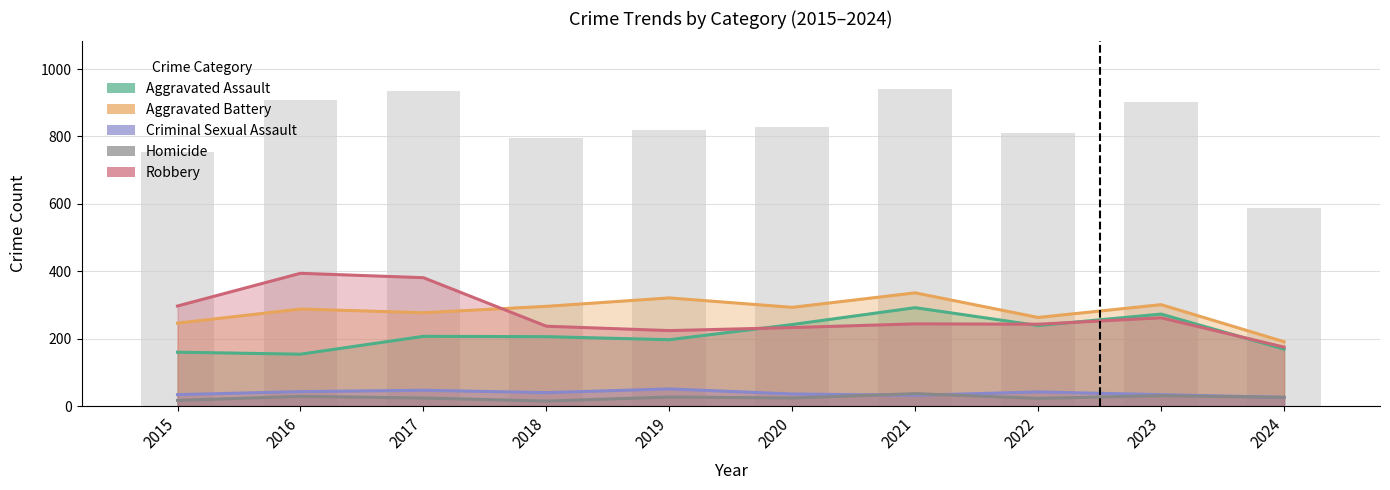

What is the value of the Aggravated Assault bar at the 7th from the left?

292